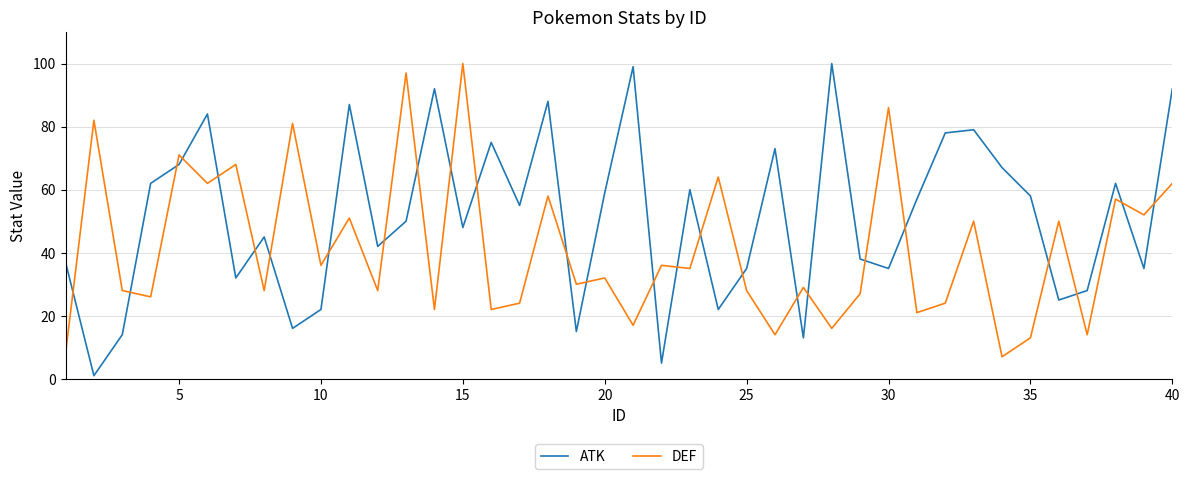

What is the minimum value for DEF?

7